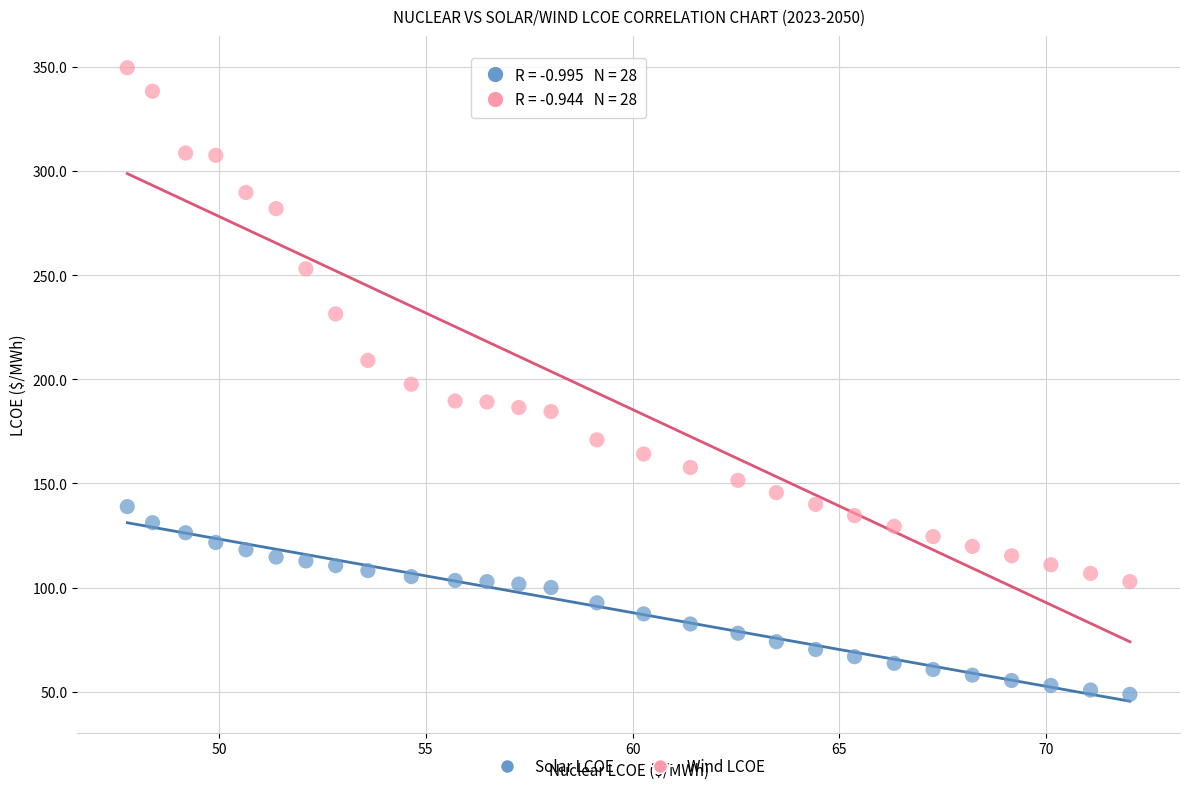

Across all data points, what is the range of Y values (max minus min)?

300.9